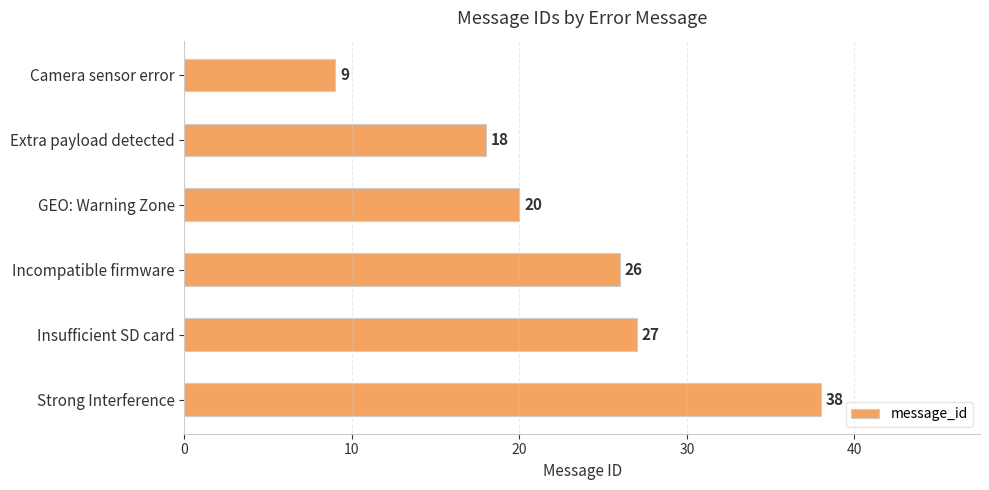

What is the average value?

23